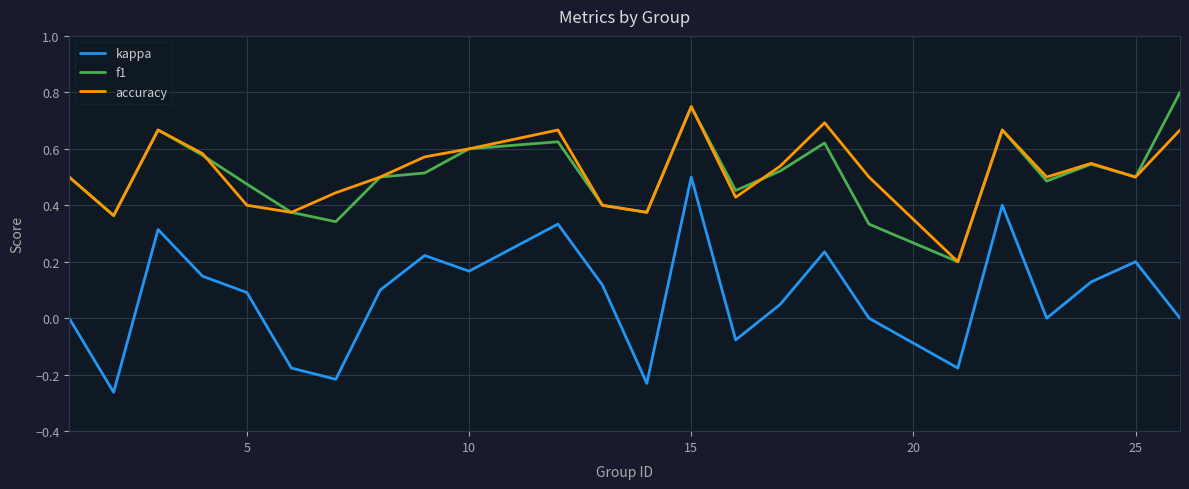

True or false: kappa and f1 cross at least once.

False